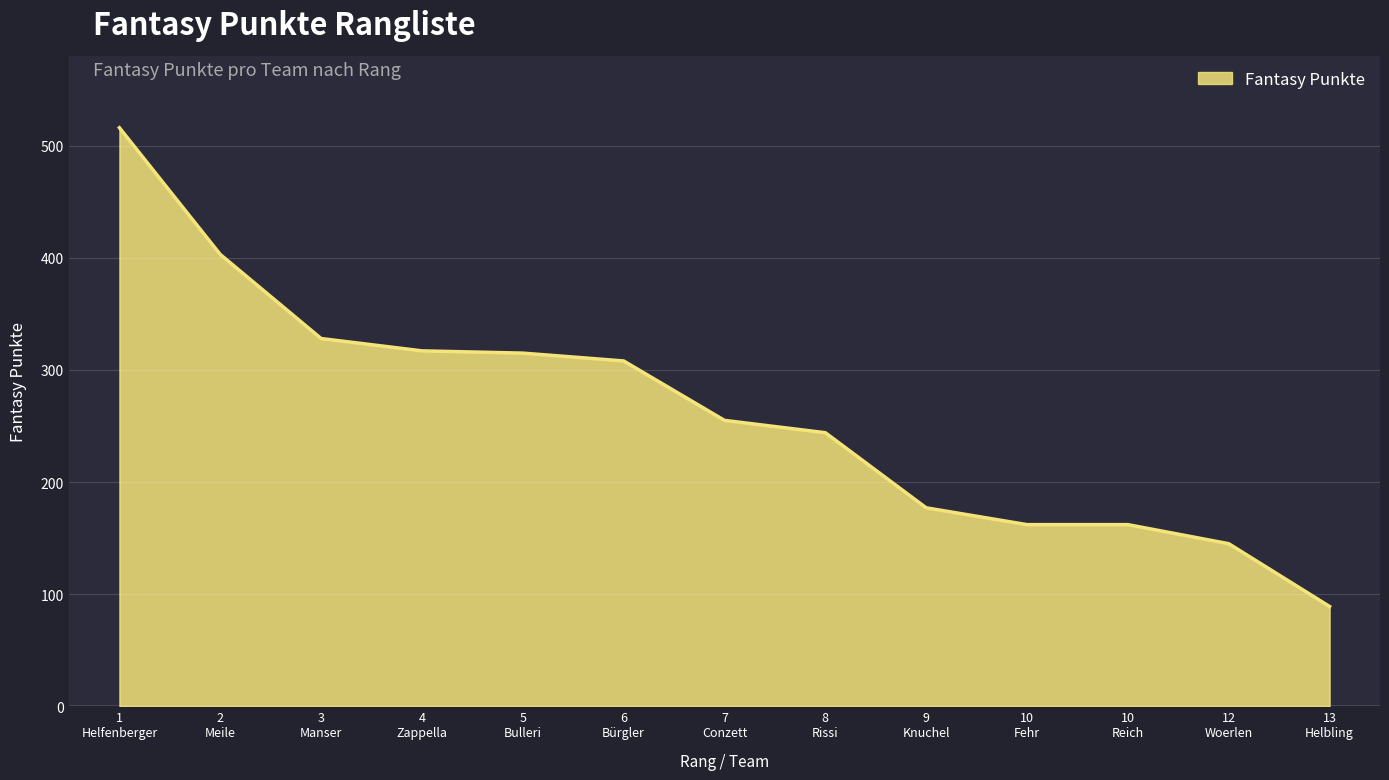

What is the difference between the maximum and minimum values?

427